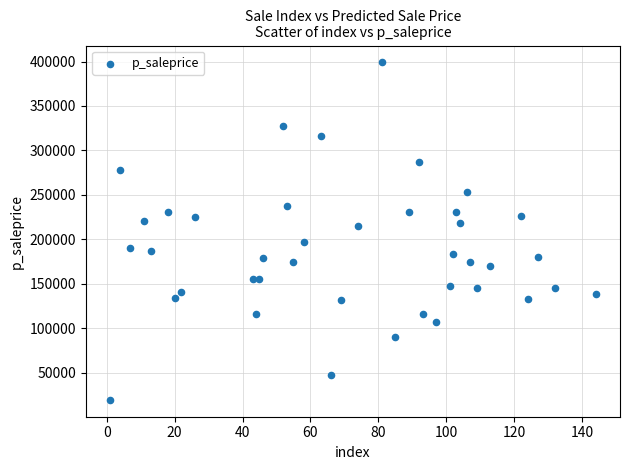

What is the range of Y values (max minus min)?

379735.6